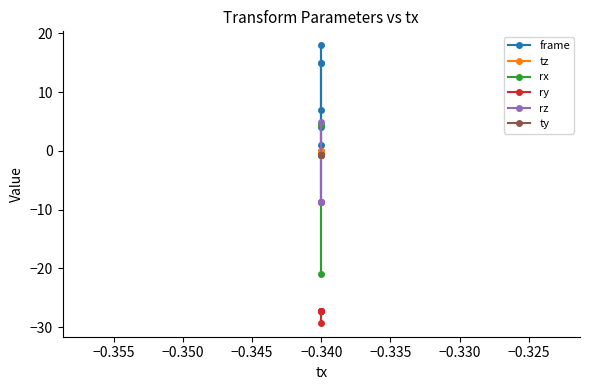

Between −0.350 and −0.340, which series saw the biggest shift?

frame